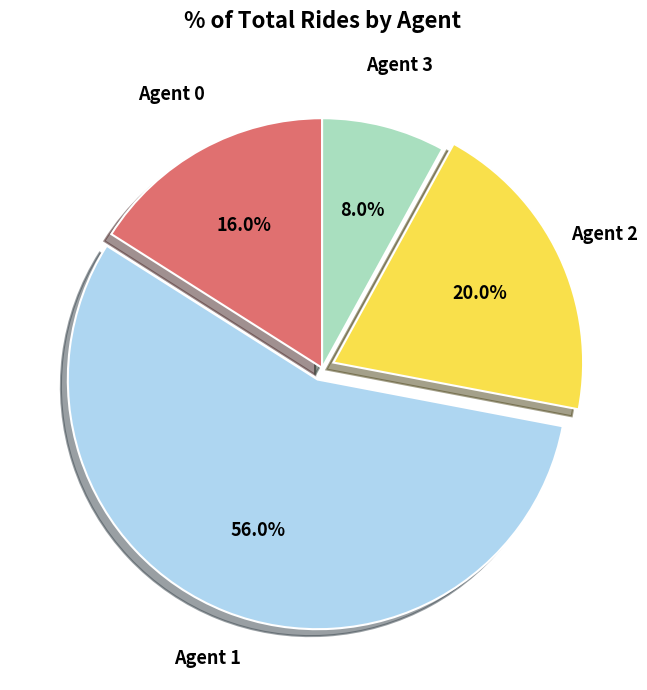

What is the majority slice?

Agent 1